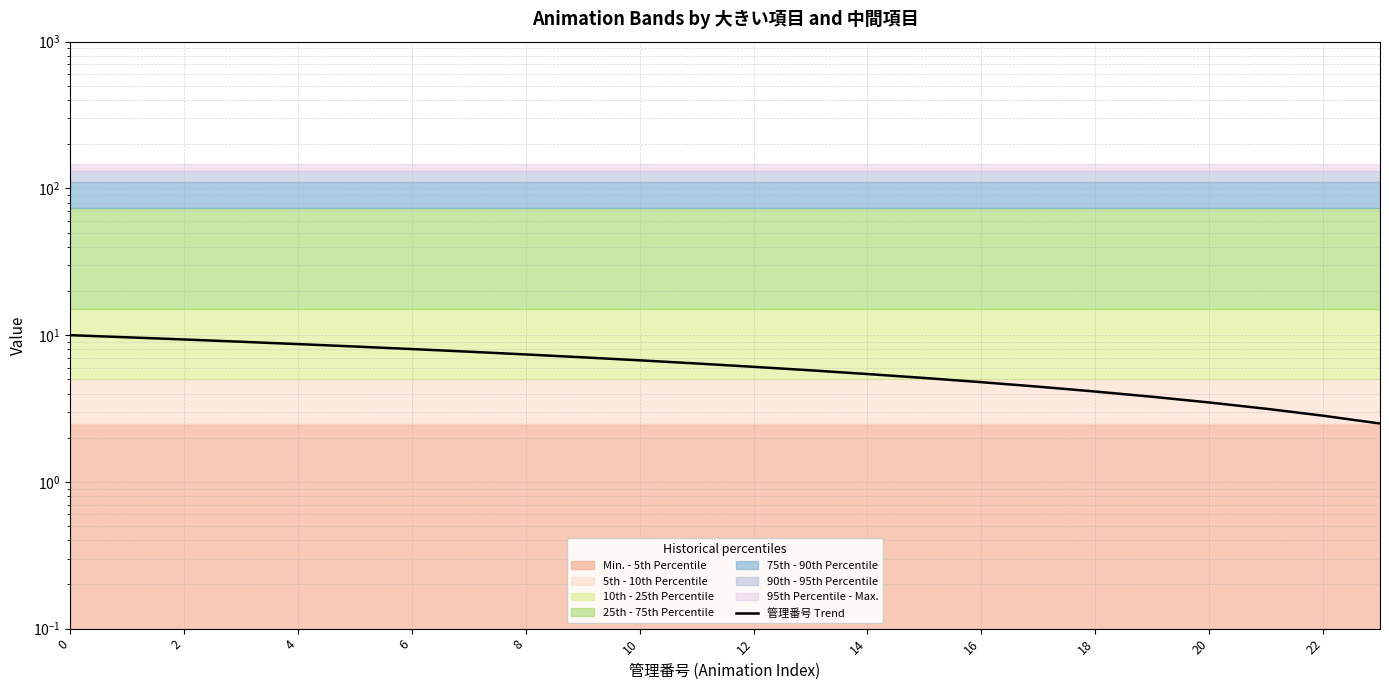

What is the average value?

6.2